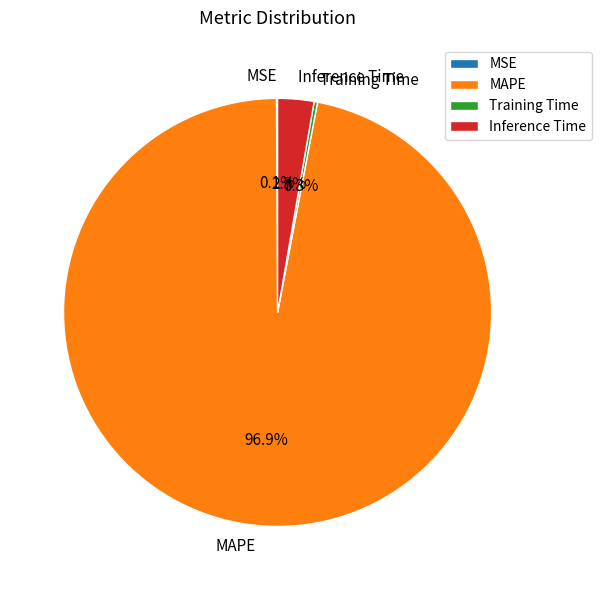

Which has a higher value, MAPE or Inference Time?

MAPE